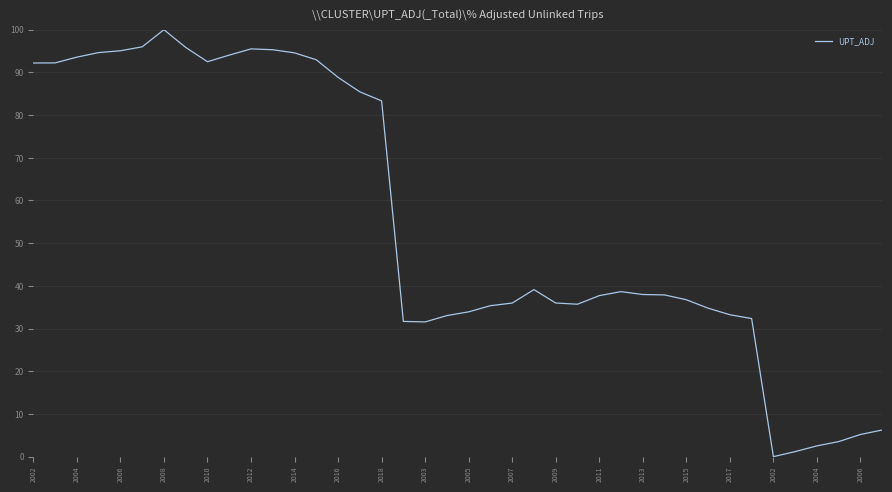

What is the greatest value displayed?

100.0